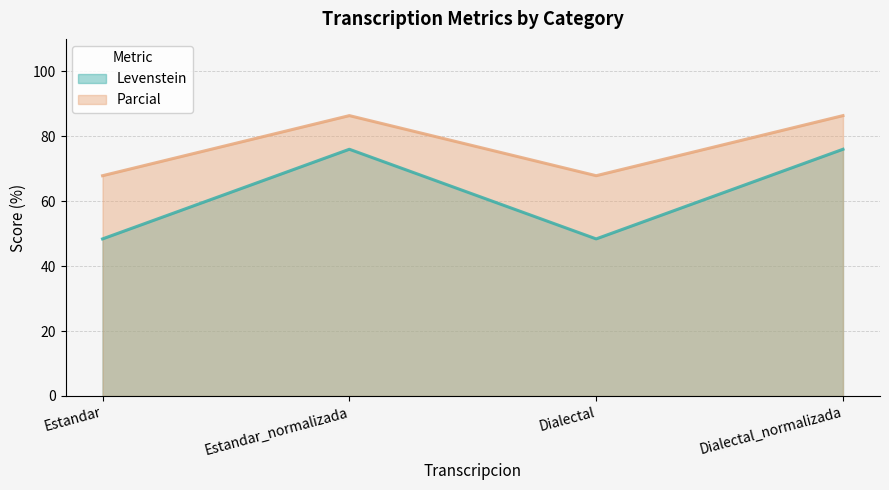

Which category has the highest value in the Levenstein series?

Estandar_normalizada